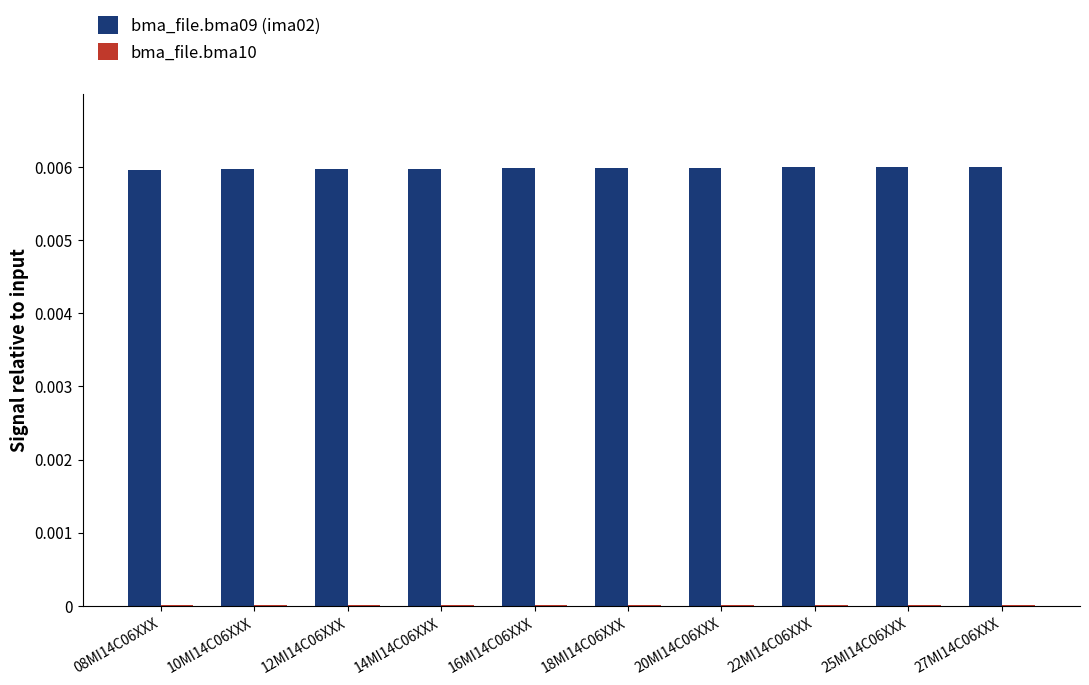

Which series has the largest total across all categories?

bma_file.bma09 (ima02)